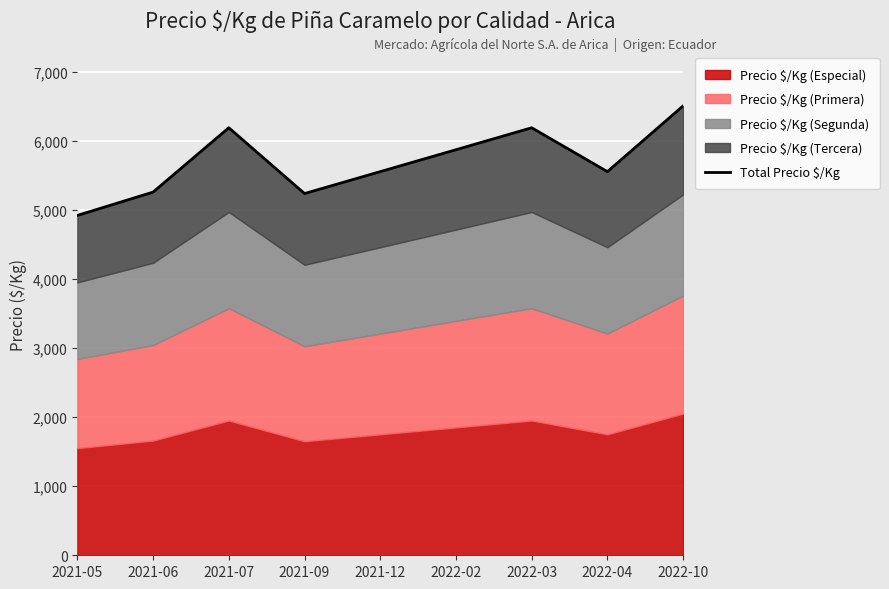

Reading left to right, list all the values displayed in this chart.

4918	5256	6187	5235	5552	5869	6187	5552	6503